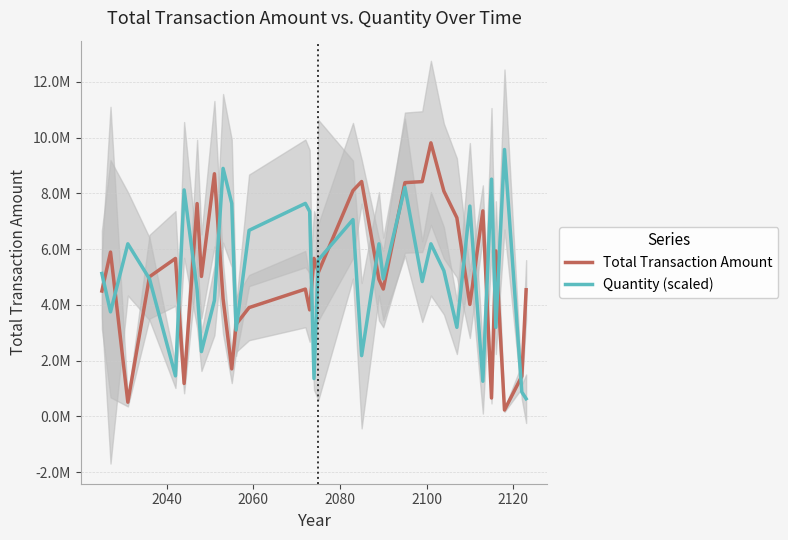

Reading left to right, transcribe all the data shown in this chart.

Total Transaction Amount: 4494465.0	5891069.1	504234.8	5006061.2	5662831.5	1177548.1	7630597.1	5017747.2	8702740.4	4213104.4	1700775.5	3299691.9	3899004.1	4562962.3	3817133.3	5666037.0	5164559.0	8096013.5	8423513.3	4910943.1	4565506.0	8382710.9	8418848.9	9810945.2	8077133.7	7121747.0	4013519.4	7369083.3	656442.9	5933570.5	223986.5	1434566.5	4539650.2
Quantity (scaled): 5123929.0	3746268.9	6187386.0	4930573.2	1450168.6	8120944.1	4543861.6	2320269.7	4157150.0	8894367.3	7637554.6	3093693.0	6670775.5	7637554.6	7347520.9	1353490.7	5607318.5	7057487.1	2175252.9	6187386.0	4930573.2	8217622.0	4833895.3	6187386.0	5220606.9	3190370.9	7540876.7	1256812.8	8507655.7	3190370.9	9571112.7	870101.2	628406.4